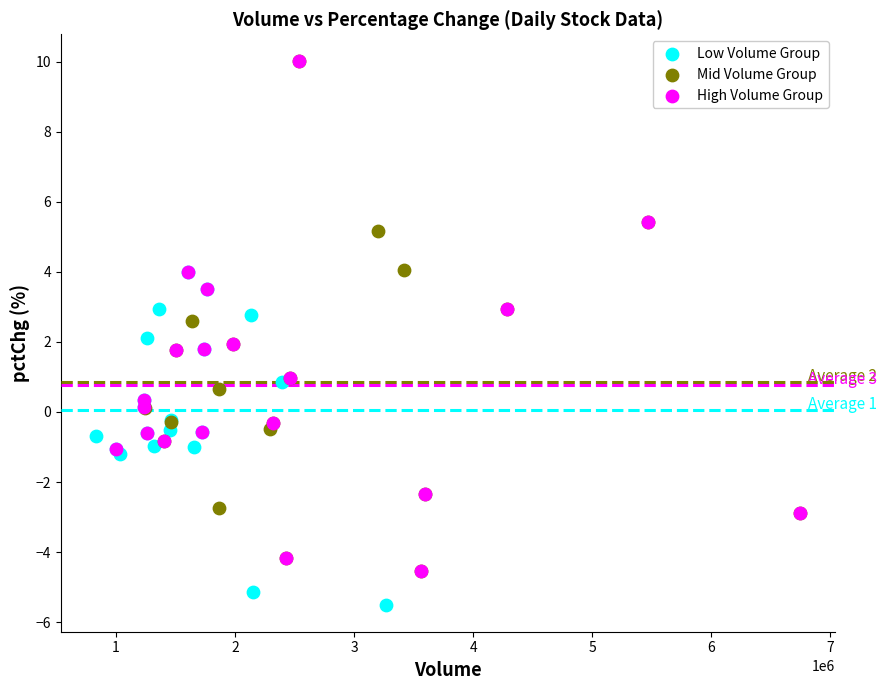

What are all the series names shown in the legend?

Low Volume Group, Mid Volume Group, High Volume Group